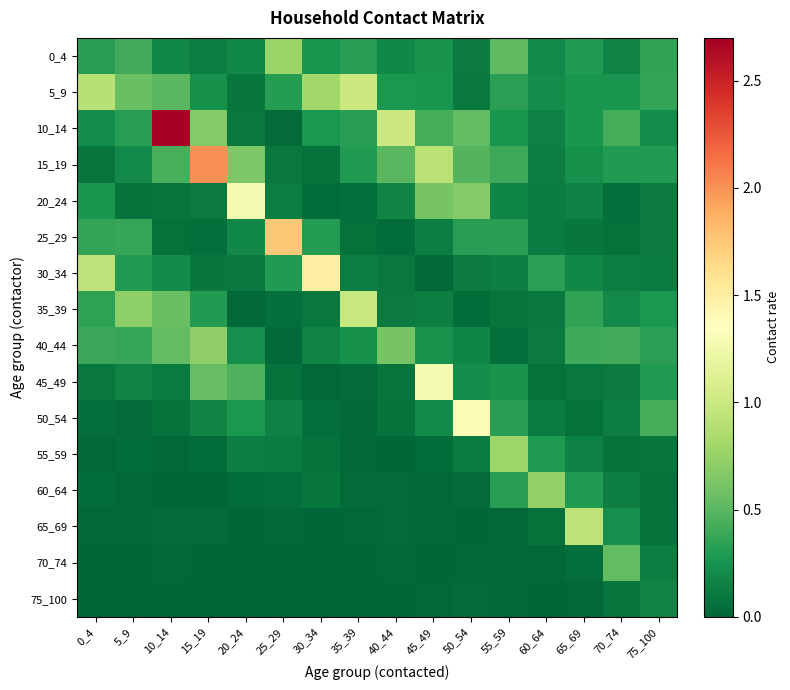

How many series are shown in this chart?

16